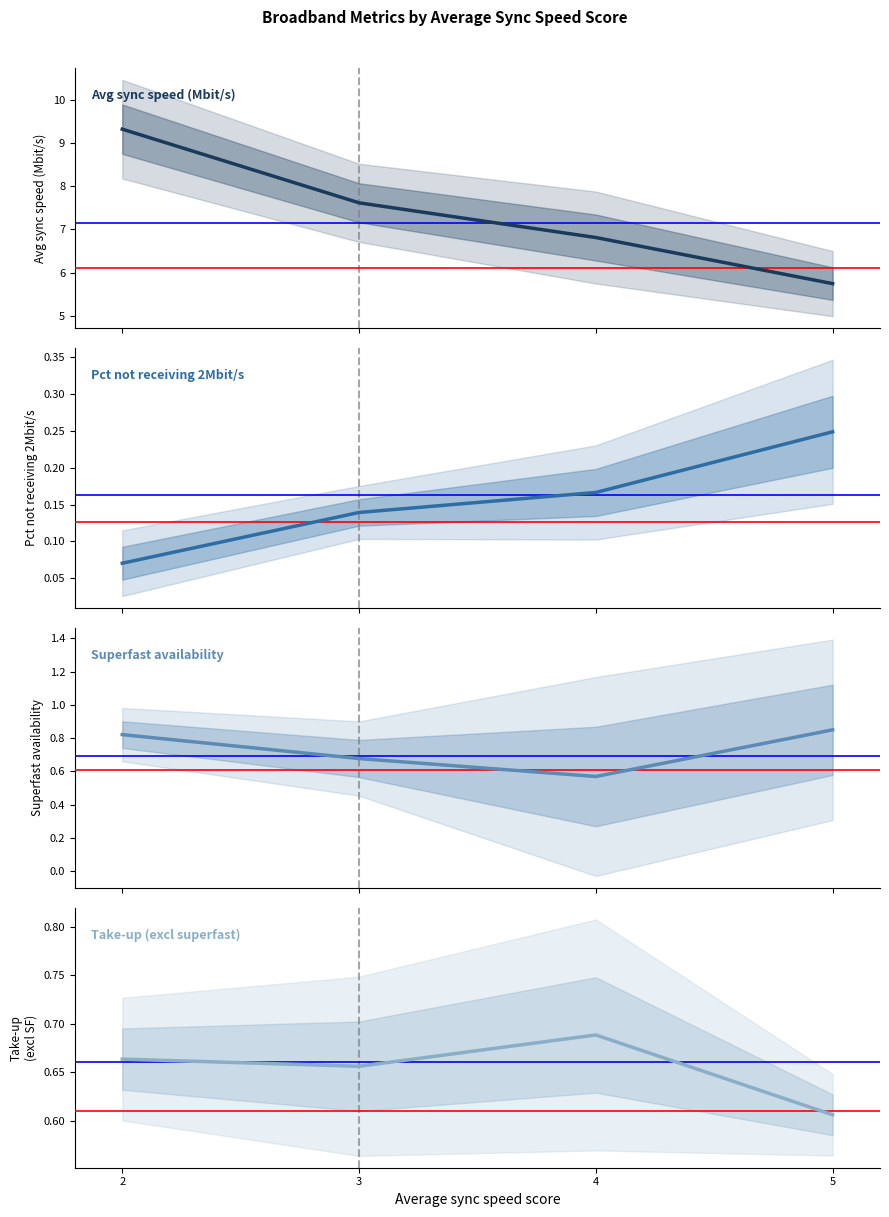

True or false: Take-up (excl superfast) and Avg sync speed (Mbit/s) intersect in this chart.

False